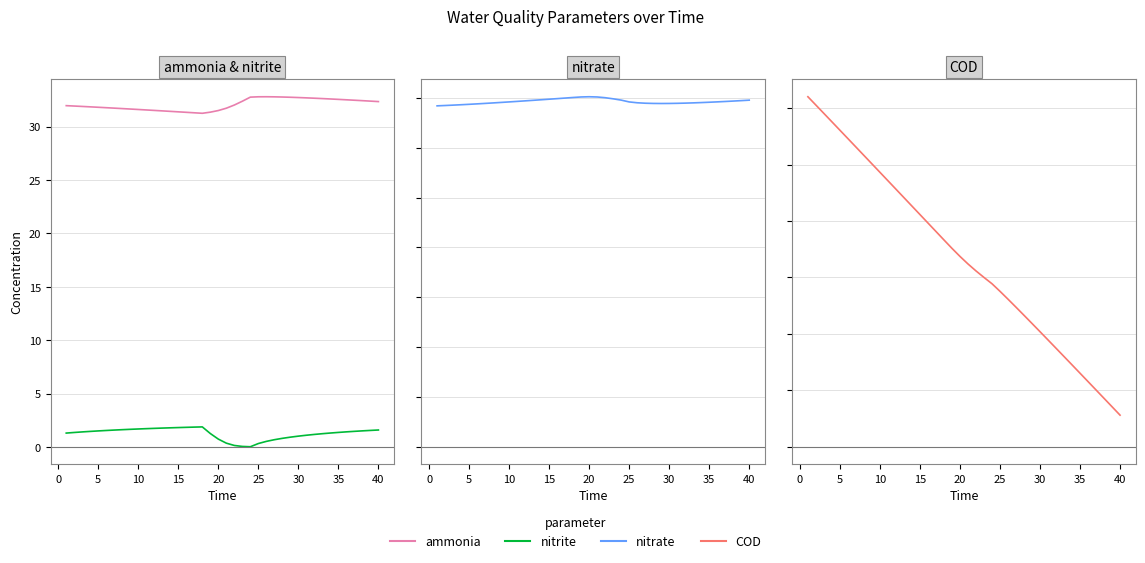

Is this an area chart (filled region under the line)?

No